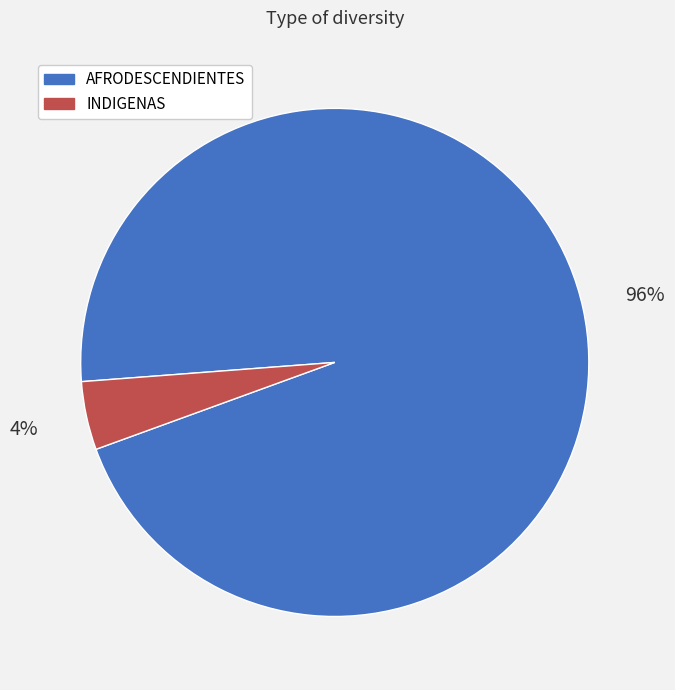

Between INDIGENAS and AFRODESCENDIENTES, which is larger?

AFRODESCENDIENTES